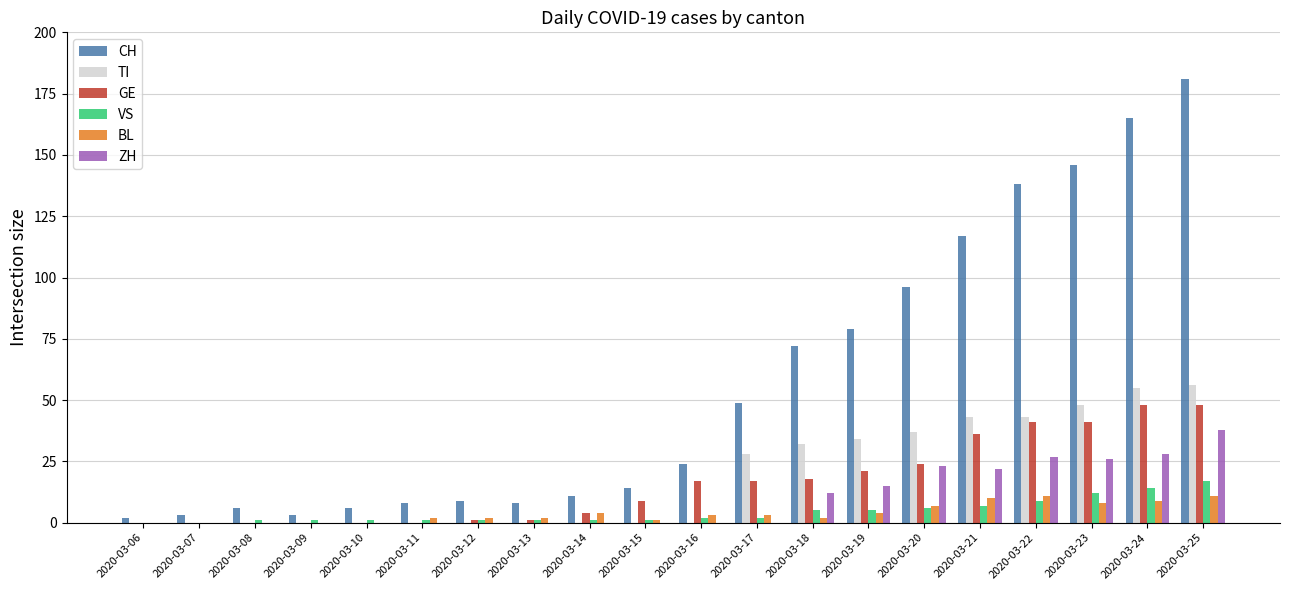

Reading left to right, extract all data points from this chart.

CH: 2020-03-06=2	2020-03-07=3	2020-03-08=6	2020-03-09=3	2020-03-10=6	2020-03-11=8	2020-03-12=9	2020-03-13=8	2020-03-14=11	2020-03-15=14	2020-03-16=24	2020-03-17=49	2020-03-18=72	2020-03-19=79	2020-03-20=96	2020-03-21=117	2020-03-22=138	2020-03-23=146	2020-03-24=165	2020-03-25=181
TI: 2020-03-06=0	2020-03-07=0	2020-03-08=0	2020-03-09=0	2020-03-10=0	2020-03-11=0	2020-03-12=0	2020-03-13=0	2020-03-14=0	2020-03-15=0	2020-03-16=0	2020-03-17=28	2020-03-18=32	2020-03-19=34	2020-03-20=37	2020-03-21=43	2020-03-22=43	2020-03-23=48	2020-03-24=55	2020-03-25=56
GE: 2020-03-06=0	2020-03-07=0	2020-03-08=0	2020-03-09=0	2020-03-10=0	2020-03-11=0	2020-03-12=1	2020-03-13=1	2020-03-14=4	2020-03-15=9	2020-03-16=17	2020-03-17=17	2020-03-18=18	2020-03-19=21	2020-03-20=24	2020-03-21=36	2020-03-22=41	2020-03-23=41	2020-03-24=48	2020-03-25=48
VS: 2020-03-06=0	2020-03-07=0	2020-03-08=1	2020-03-09=1	2020-03-10=1	2020-03-11=1	2020-03-12=1	2020-03-13=1	2020-03-14=1	2020-03-15=1	2020-03-16=2	2020-03-17=2	2020-03-18=5	2020-03-19=5	2020-03-20=6	2020-03-21=7	2020-03-22=9	2020-03-23=12	2020-03-24=14	2020-03-25=17
BL: 2020-03-06=0	2020-03-07=0	2020-03-08=0	2020-03-09=0	2020-03-10=0	2020-03-11=2	2020-03-12=2	2020-03-13=2	2020-03-14=4	2020-03-15=1	2020-03-16=3	2020-03-17=3	2020-03-18=2	2020-03-19=4	2020-03-20=7	2020-03-21=10	2020-03-22=11	2020-03-23=8	2020-03-24=9	2020-03-25=11
ZH: 2020-03-06=0	2020-03-07=0	2020-03-08=0	2020-03-09=0	2020-03-10=0	2020-03-11=0	2020-03-12=0	2020-03-13=0	2020-03-14=0	2020-03-15=0	2020-03-16=0	2020-03-17=0	2020-03-18=12	2020-03-19=15	2020-03-20=23	2020-03-21=22	2020-03-22=27	2020-03-23=26	2020-03-24=28	2020-03-25=38